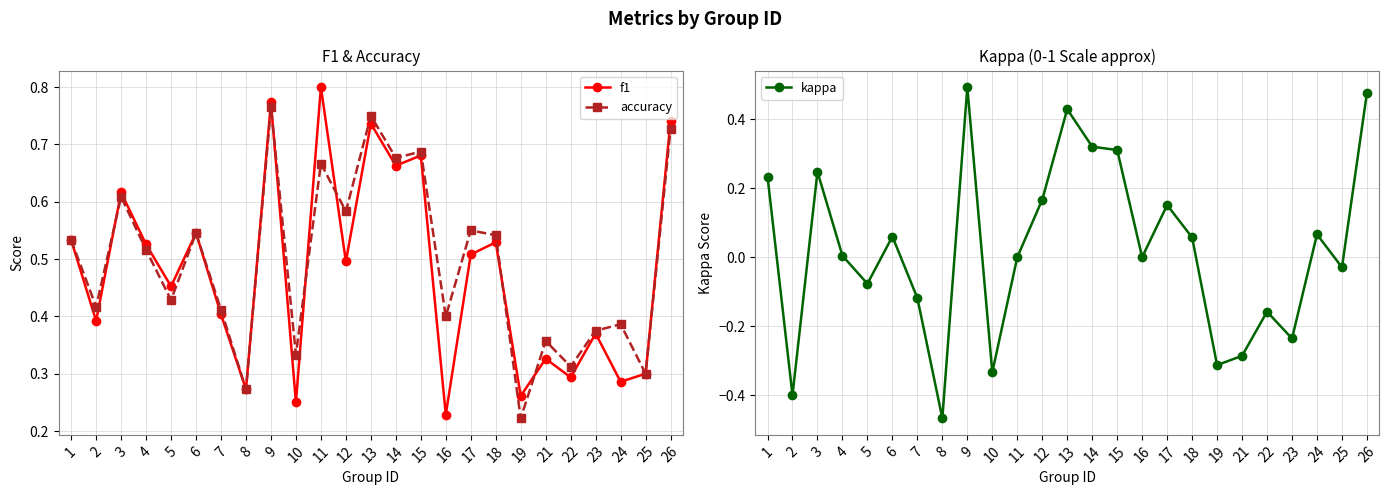

What is the highest value of the accuracy series?

0.8